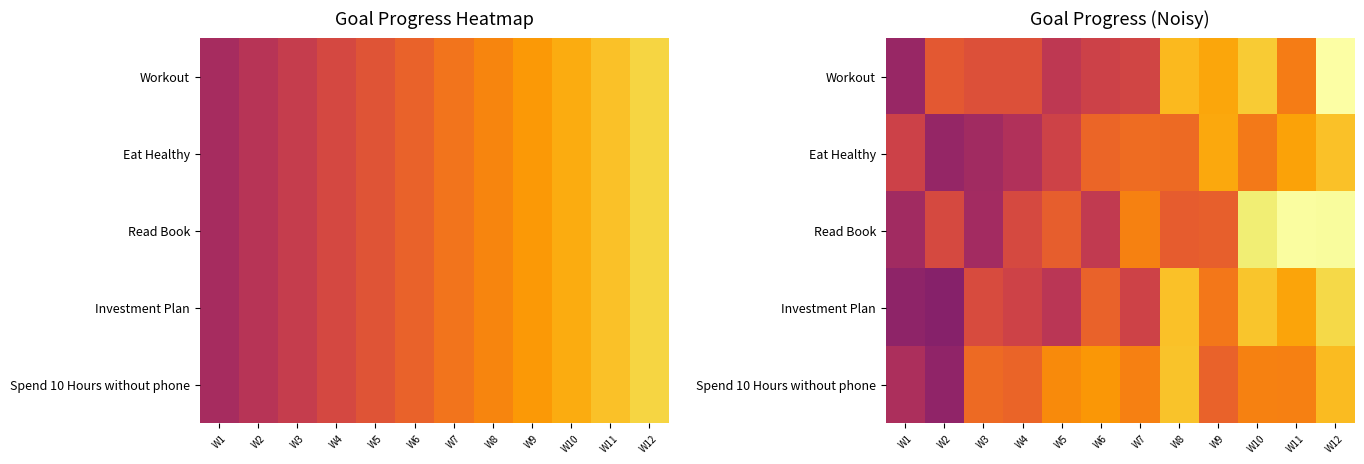

Which series has the widest spread of values?

Workout